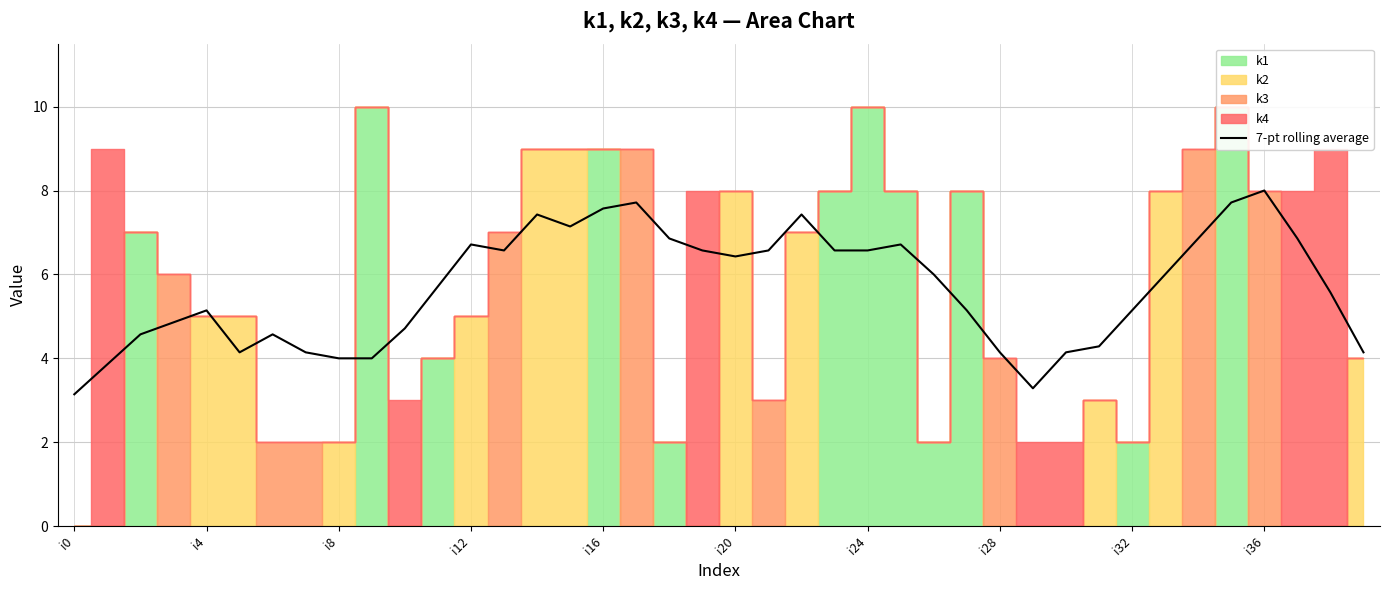

What is the minimum value for 7-pt rolling average?

3.1